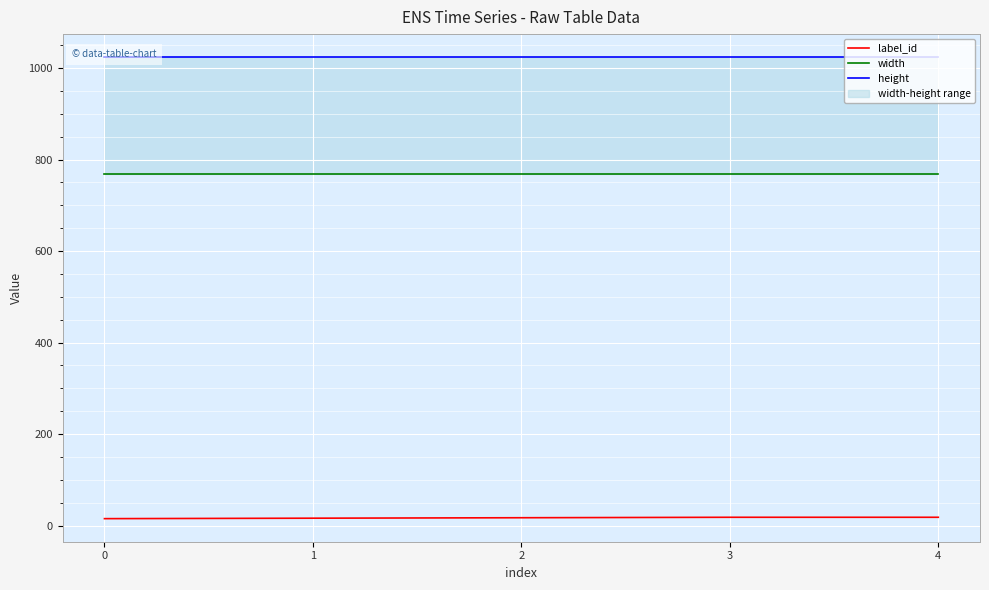

What are all the series names shown in the legend?

label_id, width, height